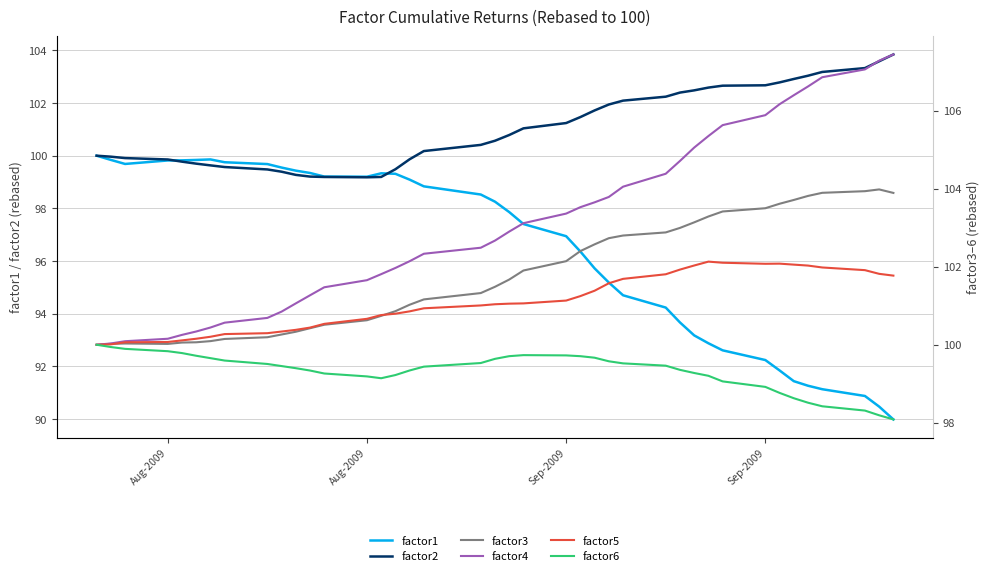

Does the chart display data point markers on the line(s)?

No